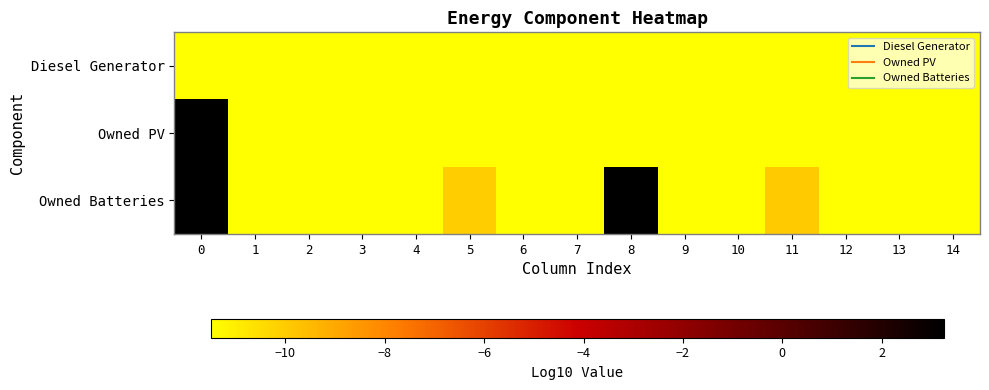

Reading left to right, extract all data points from this chart.

Diesel Generator: 0=-15.0	1=-15.0	2=-15.0	3=-15.0	4=-15.0	5=-15.0	6=-15.0	7=-15.0	8=-15.0	9=-15.0	10=-15.0	11=-15.0	12=-15.0	13=-15.0	14=-15.0
Owned PV: 0=3.2	1=-15.0	2=-15.0	3=-15.0	4=-15.0	5=-15.0	6=-15.0	7=-15.0	8=-15.0	9=-15.0	10=-15.0	11=-15.0	12=-15.0	13=-15.0	14=-15.0
Owned Batteries: 0=3.2	1=-15.0	2=-11.5	3=-15.0	4=-15.0	5=-10.0	6=-15.0	7=-15.0	8=3.2	9=-15.0	10=-15.0	11=-10.0	12=-15.0	13=-15.0	14=-15.0